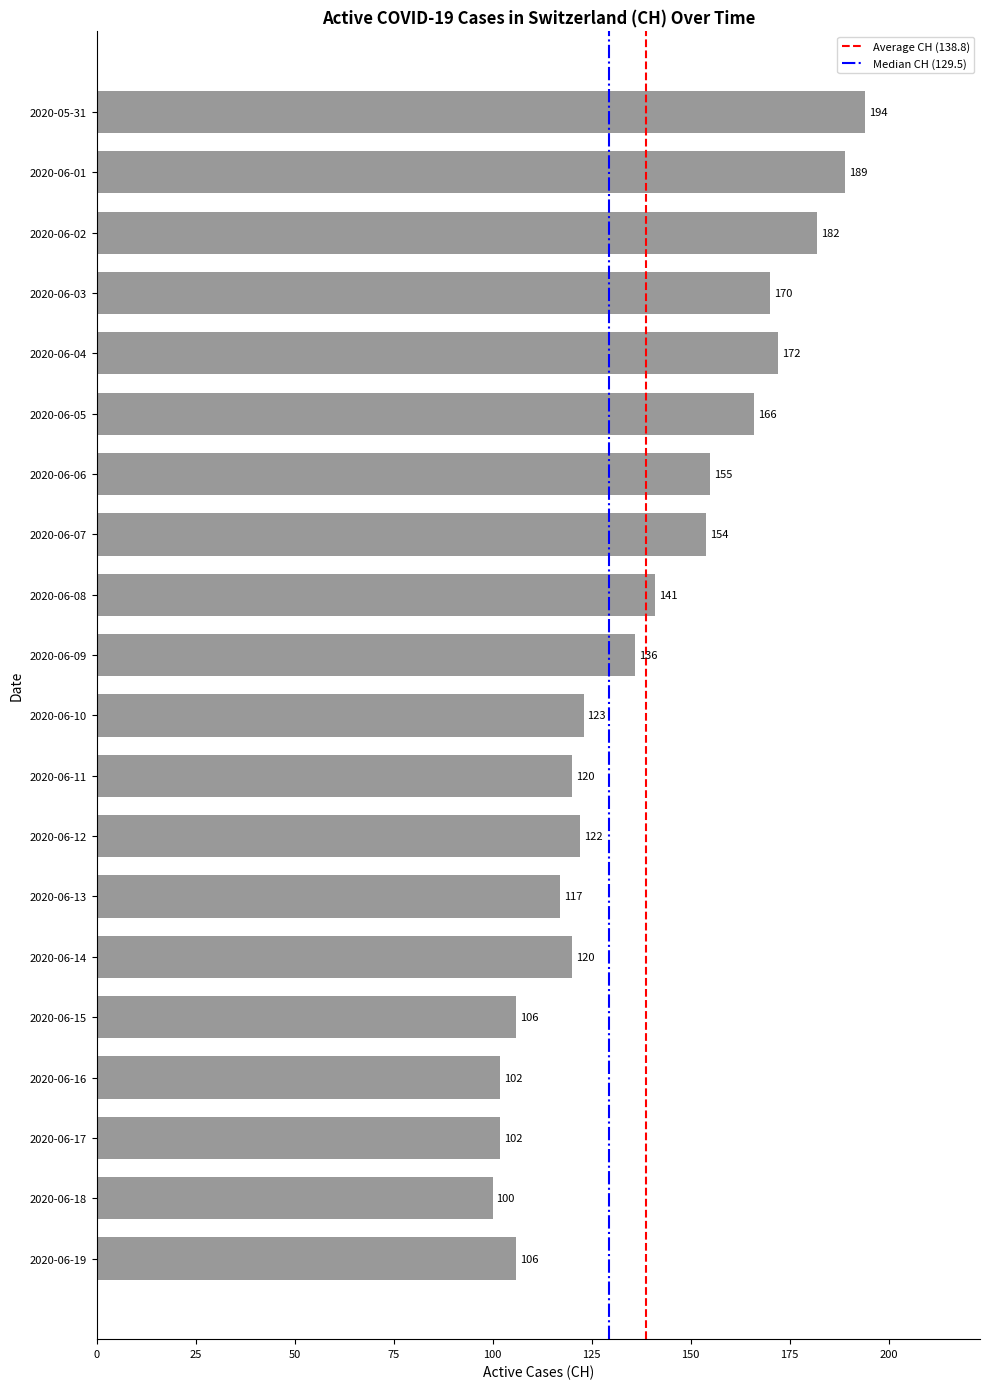

What is the difference between the values at 2020-05-31 and 2020-06-04?

22